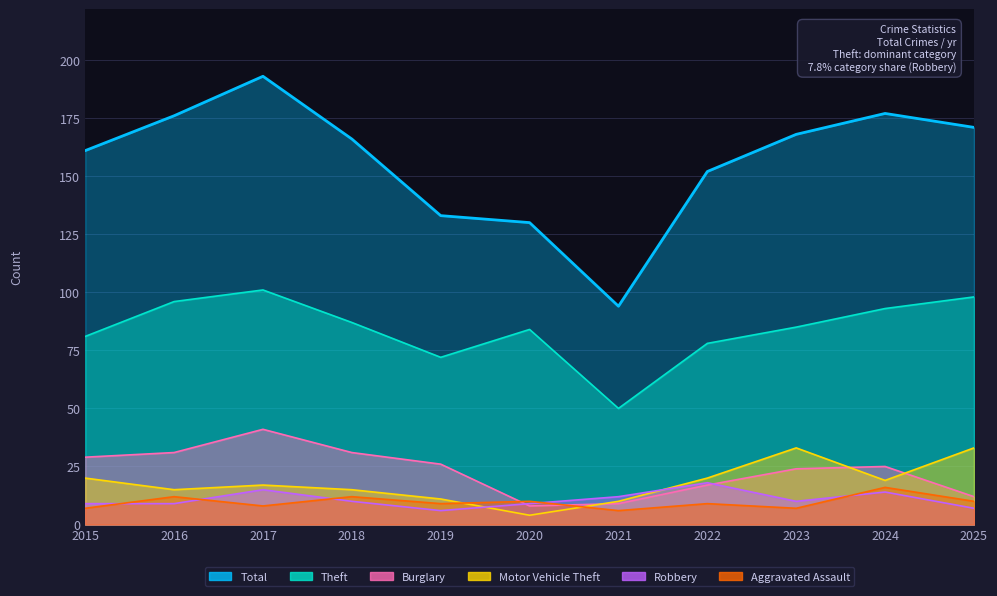

What is the difference between the maximum and second lowest values in the Aggravated Assault series?

9